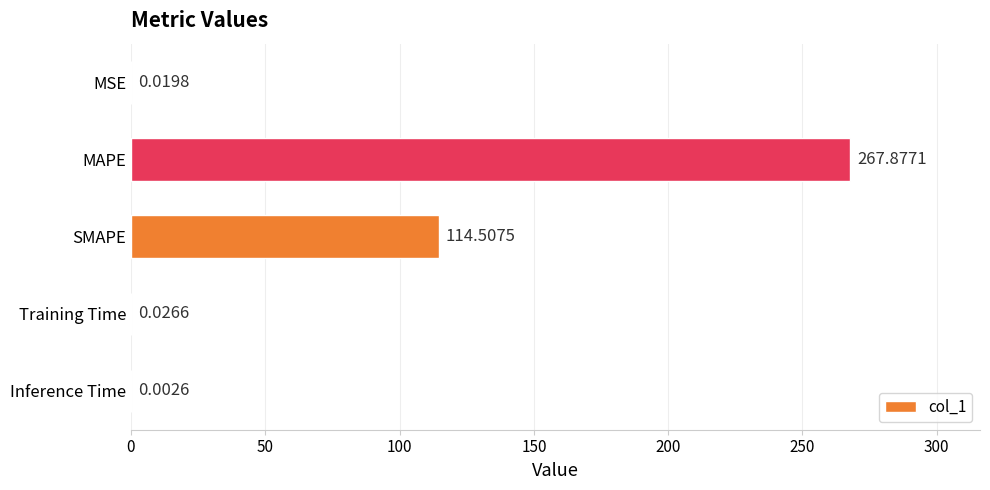

At which label is the value closest to 133?

SMAPE